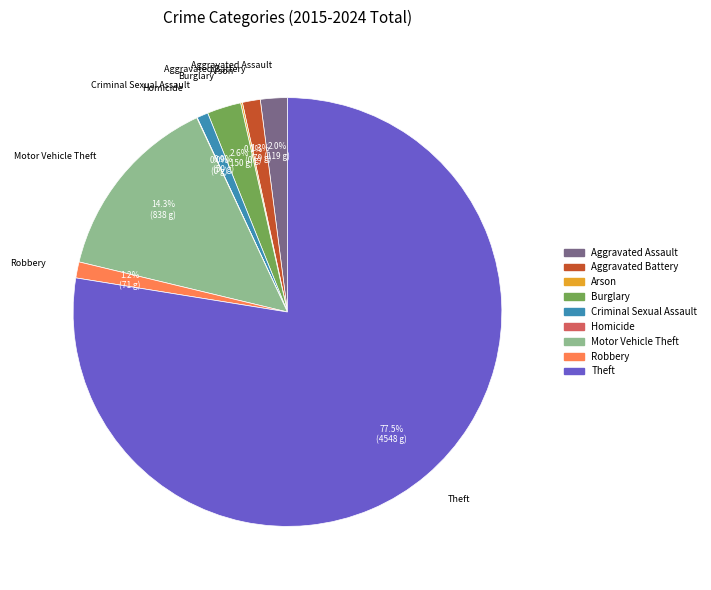

What is the ratio of the value at Robbery to the value at Aggravated Battery?

0.9